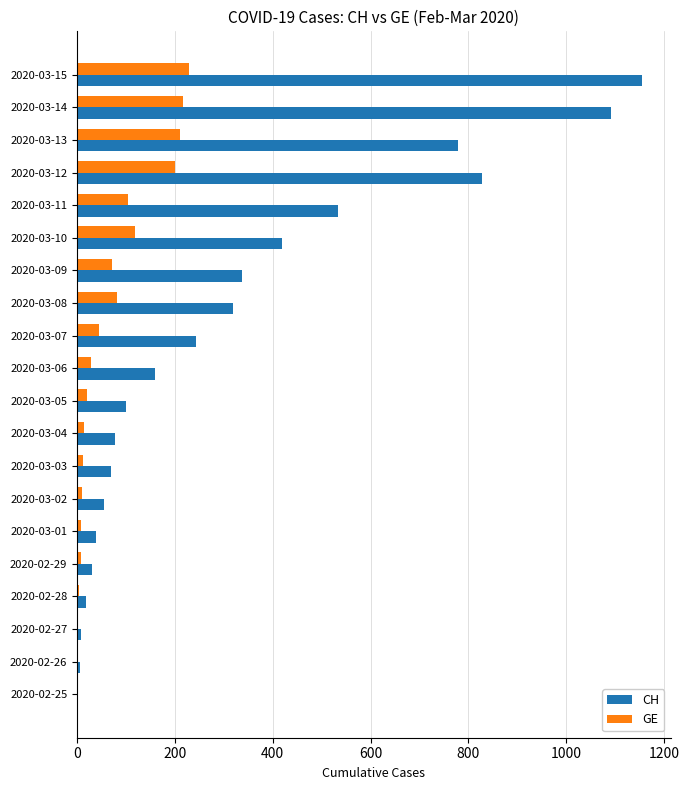

Where is CH nearest to the value 578?

2020-03-11